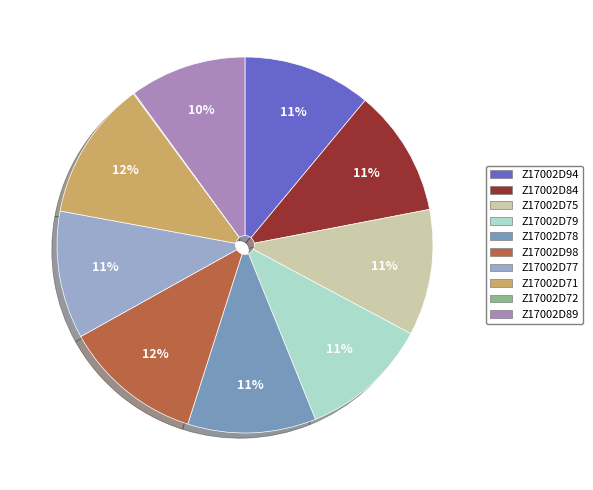

Is it true that Z17002D77 is 23% of the pie?

False